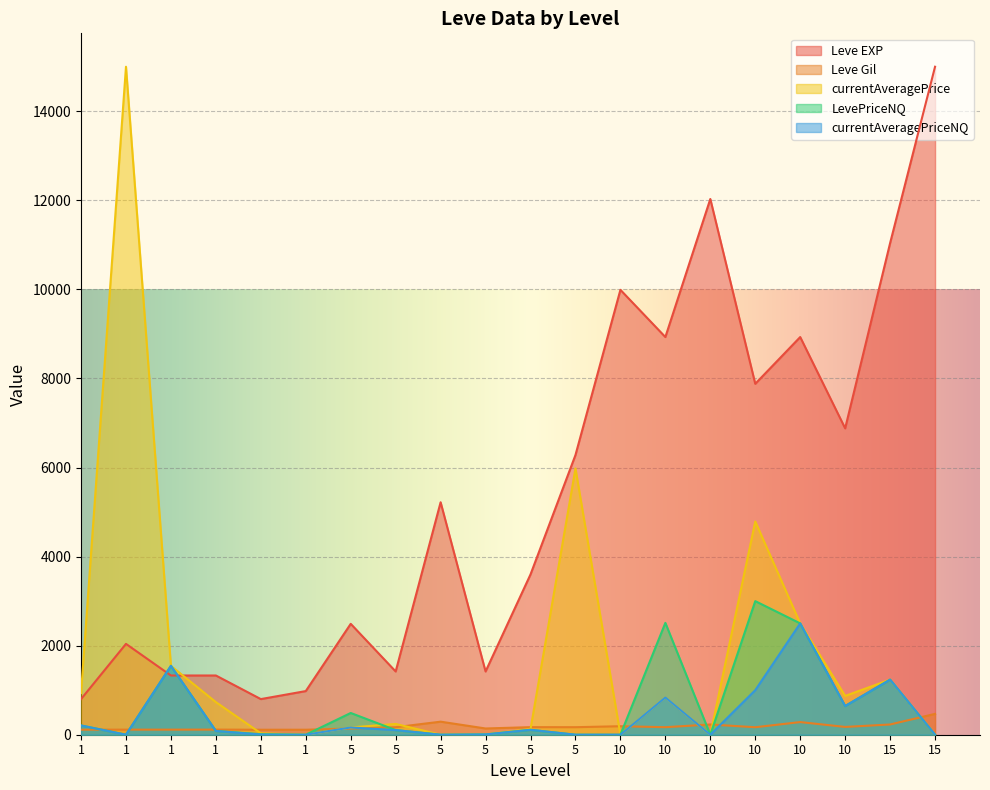

How many interior local valleys does the Leve Gil series have?

5